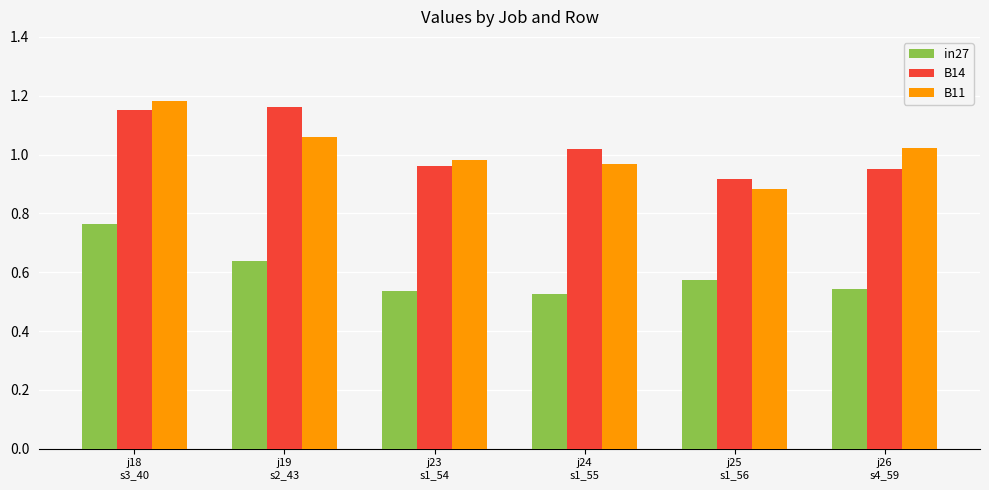

What is the difference between the maximum and minimum values in the B11 series?

0.3